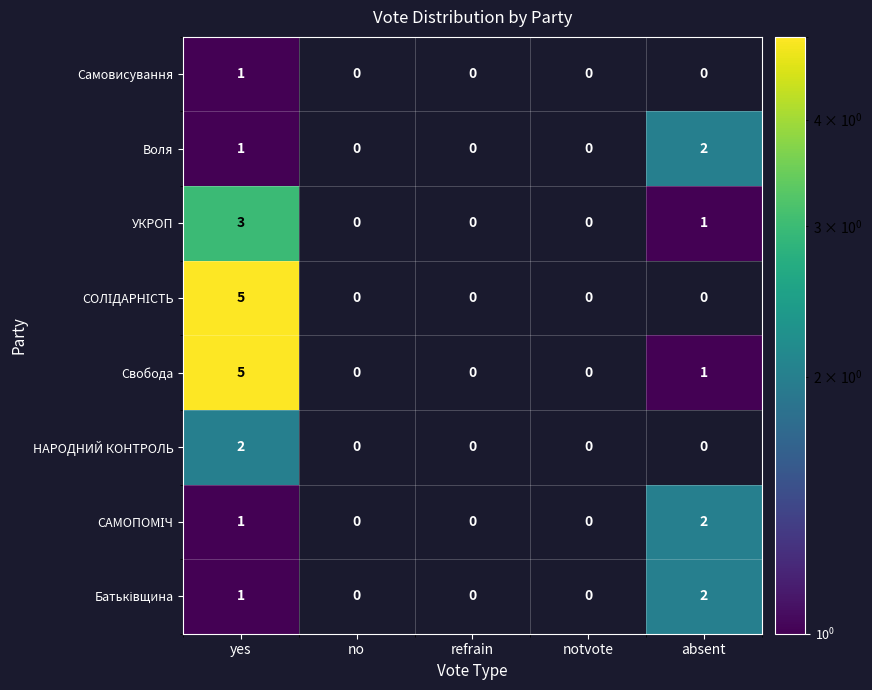

What is the total value across all series at yes?

19